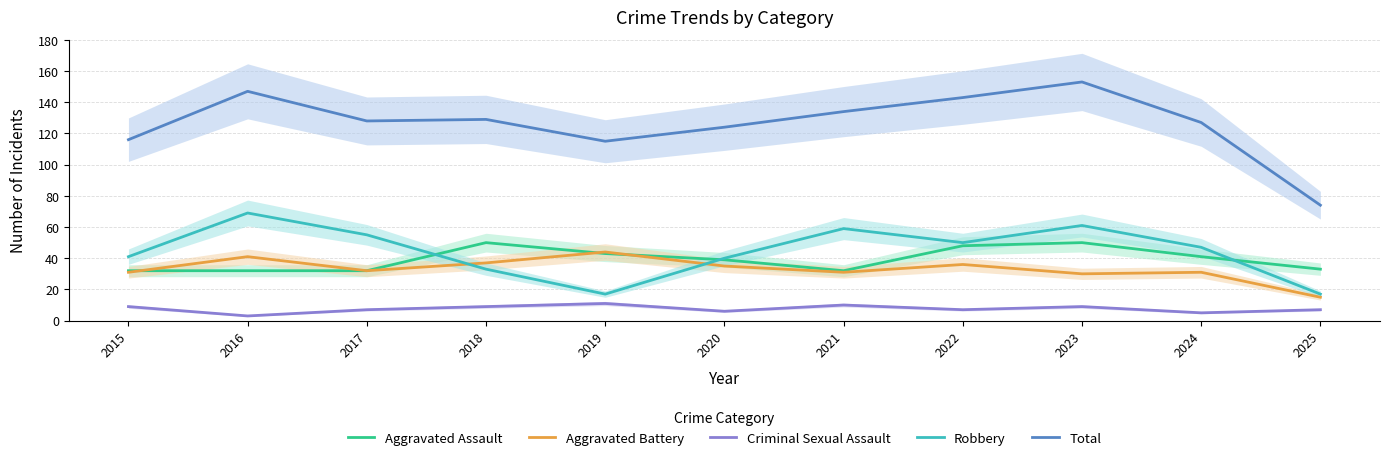

What is the lowest value of the Criminal Sexual Assault series?

3